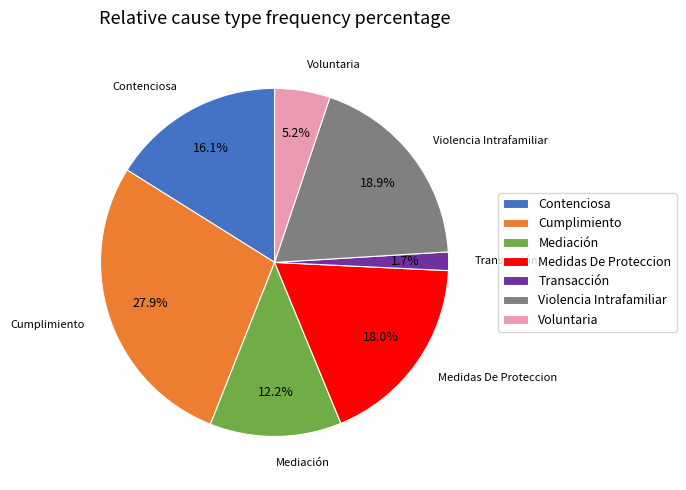

Does any single category account for the majority?

No